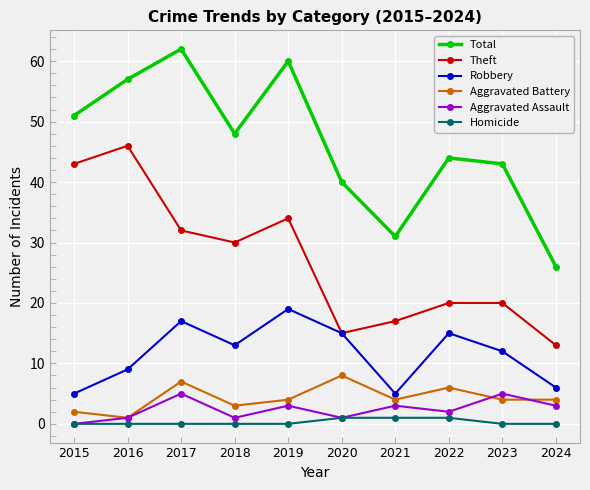

Which series ends up on top after the final intersection of Aggravated Battery and Aggravated Assault?

Aggravated Battery